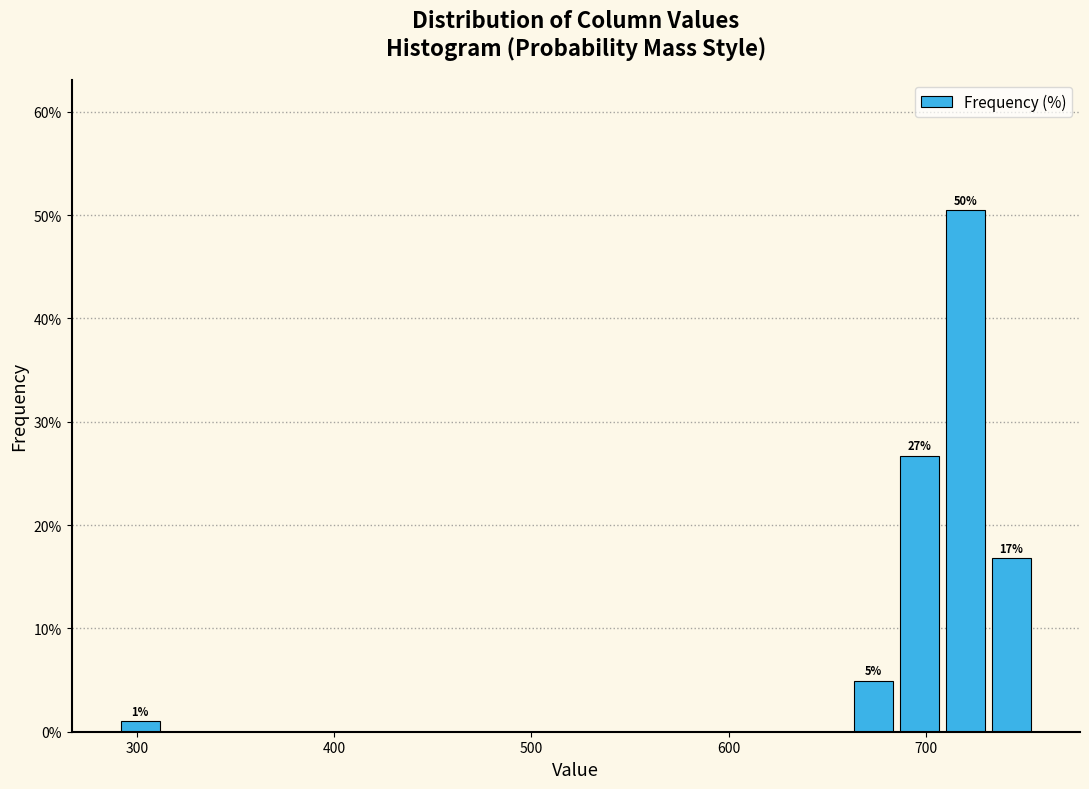

Around what value on the x-axis is the tallest bar? Give the approximate position of its centre, as read against the axis.

720